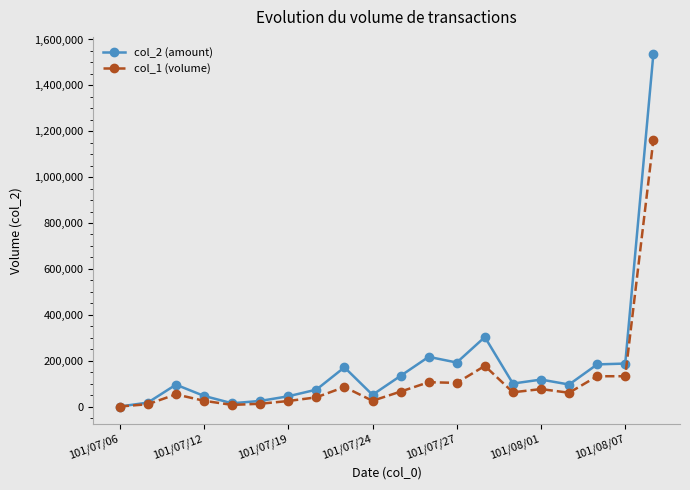

Does the chart display data point markers on the line(s)?

Yes